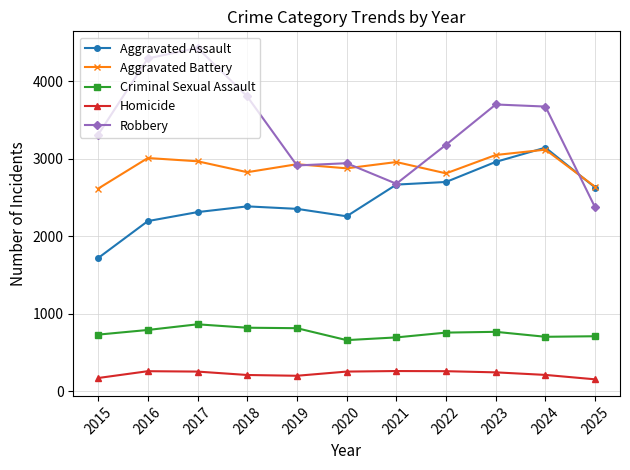

What are all the series names shown in the legend?

Aggravated Assault, Aggravated Battery, Criminal Sexual Assault, Homicide, Robbery